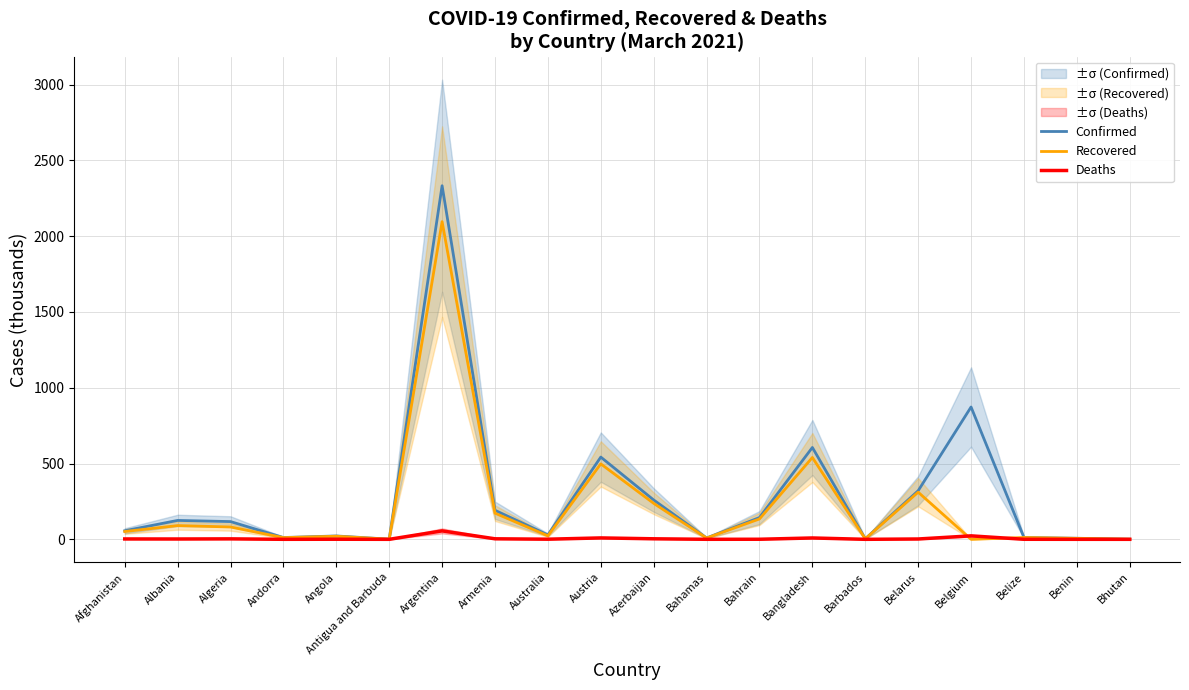

List the labels in order of Recovered value, smallest first.

Belgium, Antigua and Barbuda, Bhutan, Barbados, Benin, Bahamas, Andorra, Belize, Angola, Australia, Afghanistan, Algeria, Albania, Bahrain, Armenia, Azerbaijan, Belarus, Austria, Bangladesh, Argentina